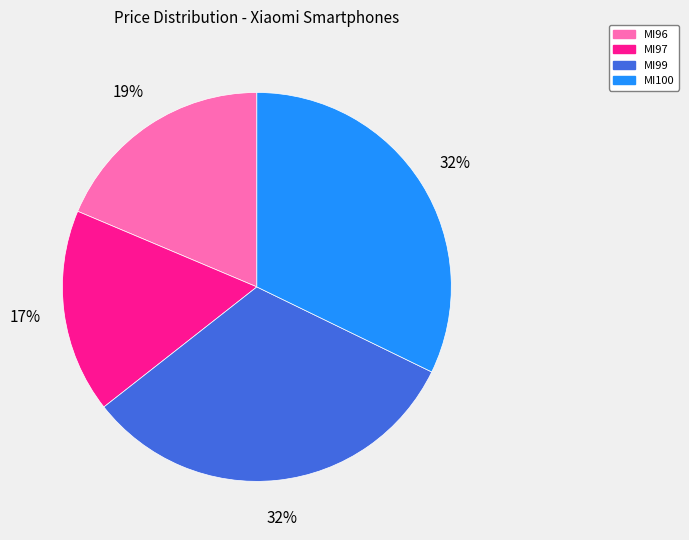

Is there any slice that represents more than half of the pie?

No